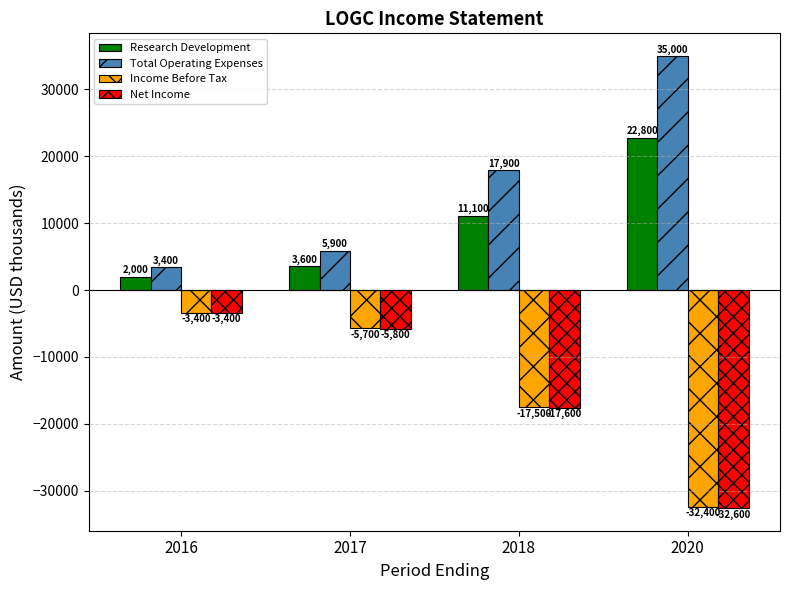

List the labels in order of Total Operating Expenses value, smallest first.

2016, 2017, 2018, 2020